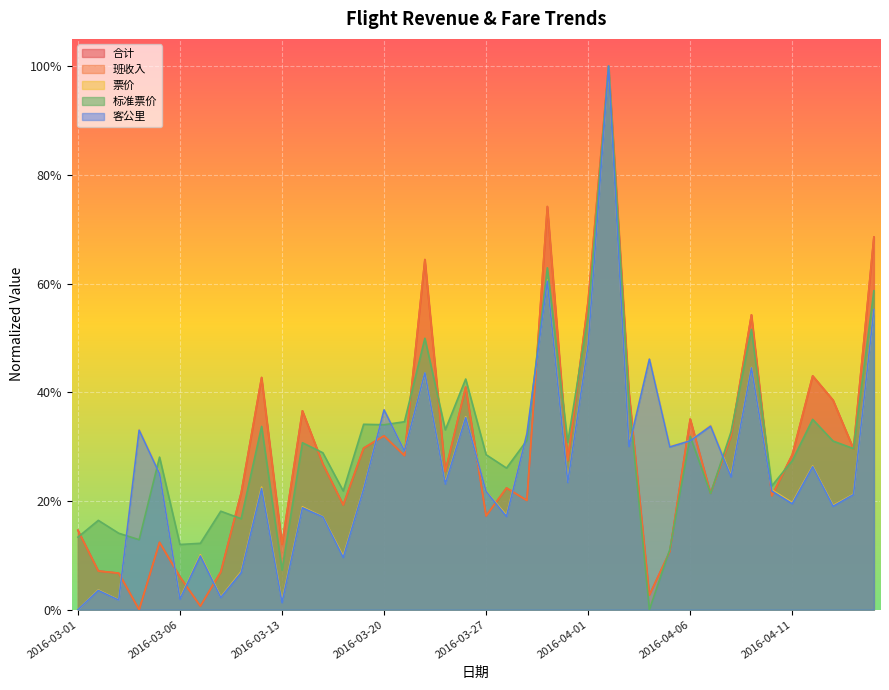

What is the label of the 7th point from the left?

2016-03-08